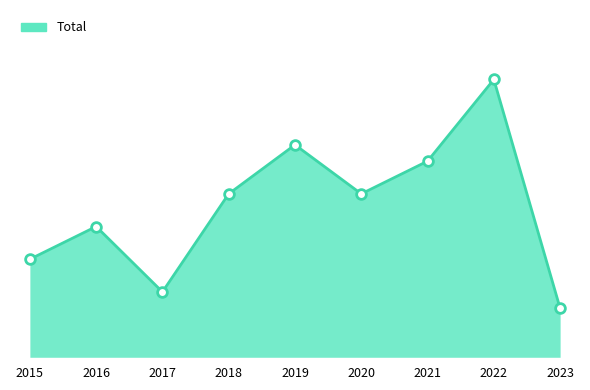

At which category does Total markers reach its first local valley?

2017